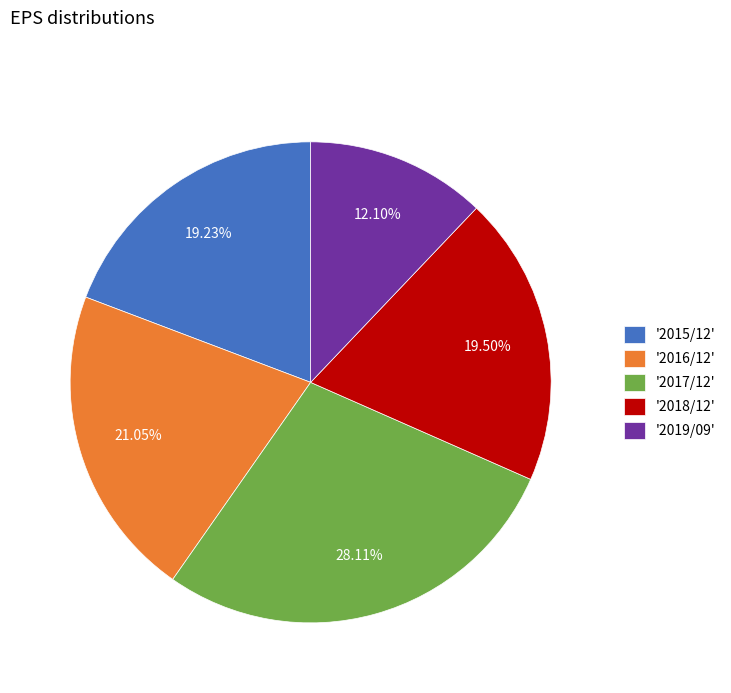

What is the largest slice in the pie chart?

'2017/12'